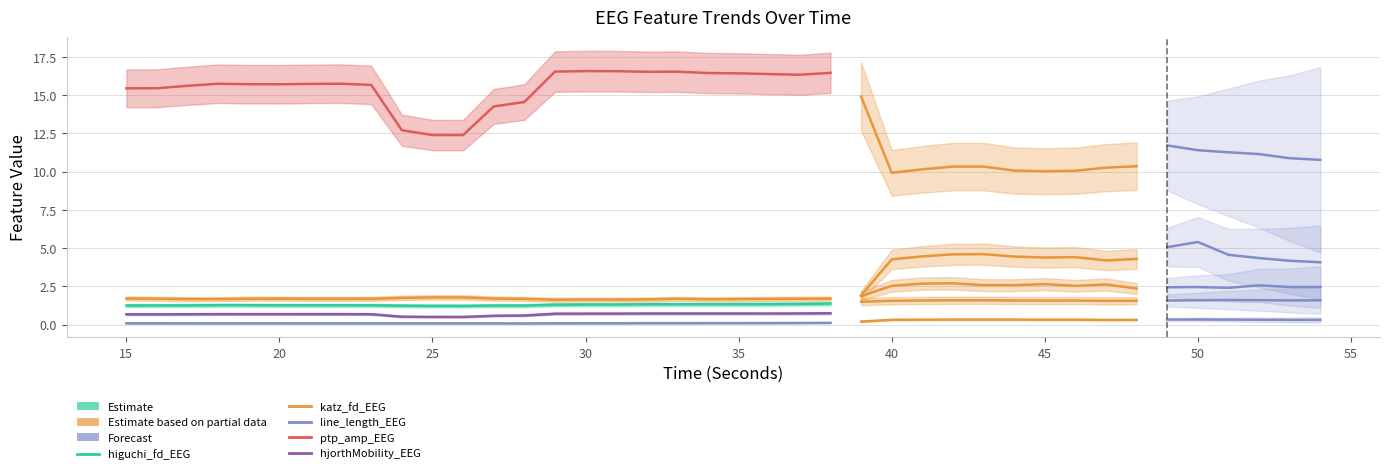

Which series has the largest range (max minus min)?

ptp_amp_EEG (Estimate)